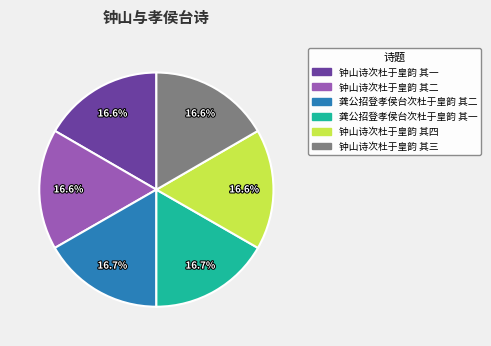

Combined, what portion of the pie is 龚公招登孝侯台次杜于皇韵 其二 and 钟山诗次杜于皇韵 其二?

33.4%